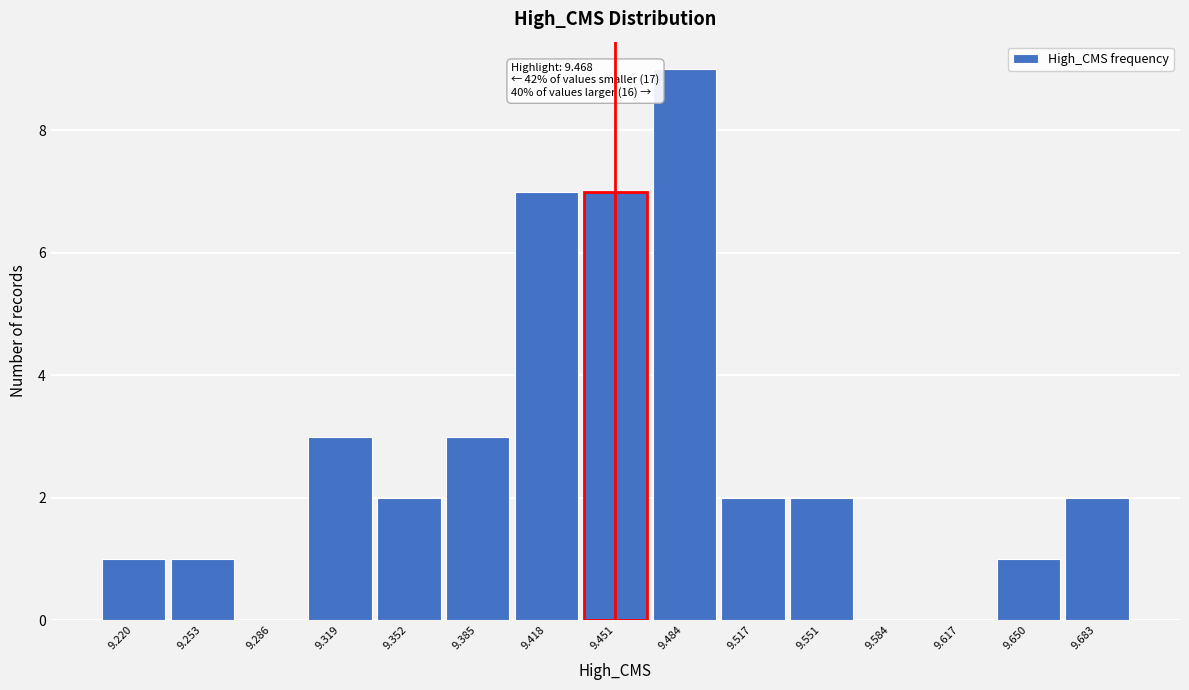

Reading right to left, list all the values displayed in this chart.

9.683=2	9.650=1	9.617=0	9.584=0	9.551=2	9.517=2	9.484=9	9.451=7	9.418=7	9.385=3	9.352=2	9.319=3	9.286=0	9.253=1	9.220=1